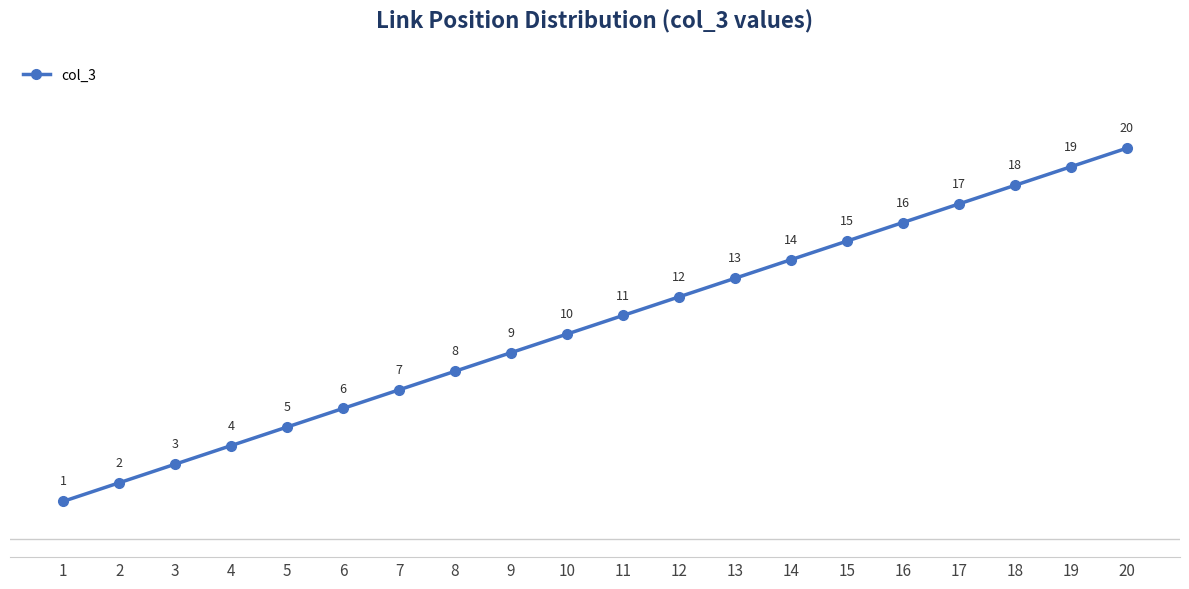

What is the minimum value shown in the chart?

1